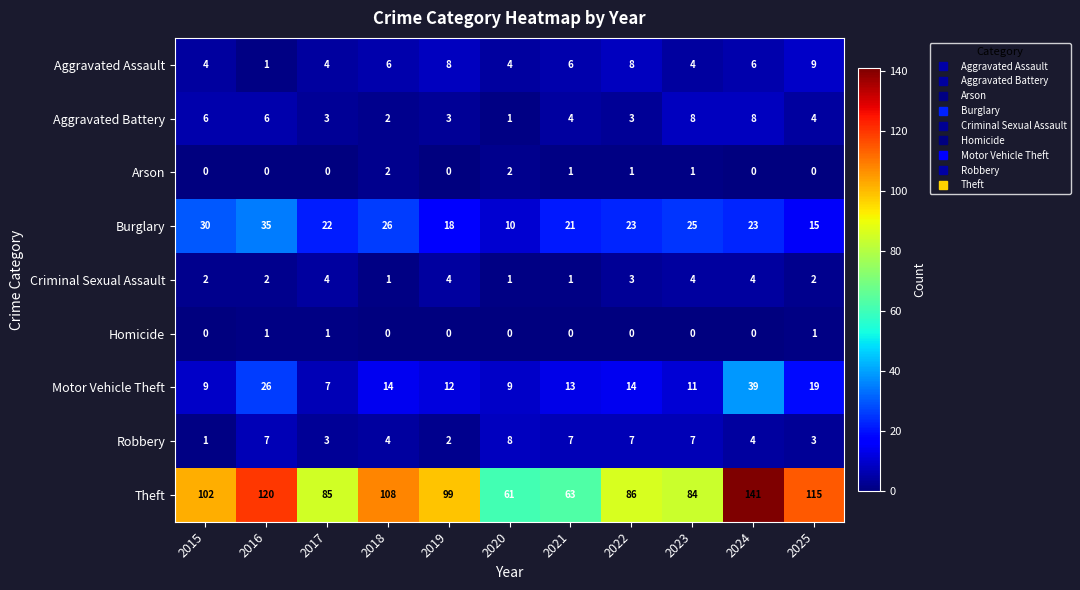

How many Criminal Sexual Assault values are between 1 and 4?

11